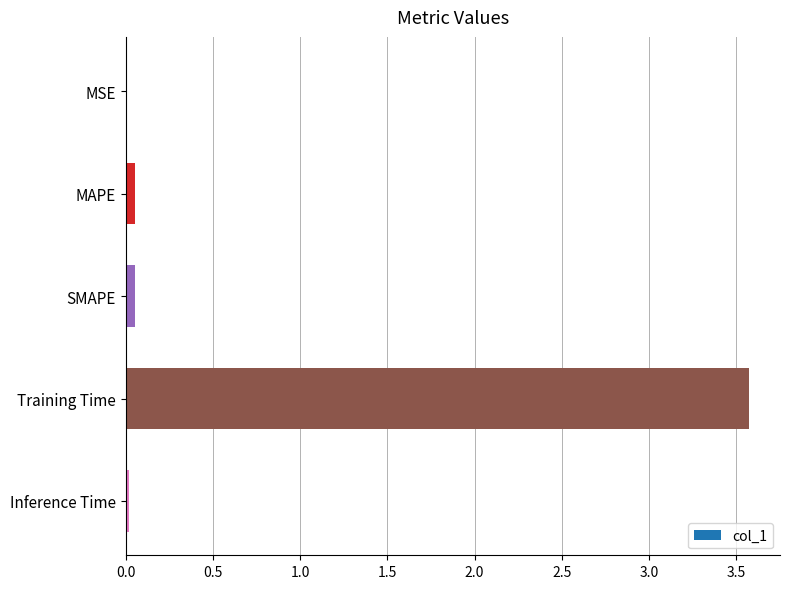

What is the greatest value displayed?

3.6